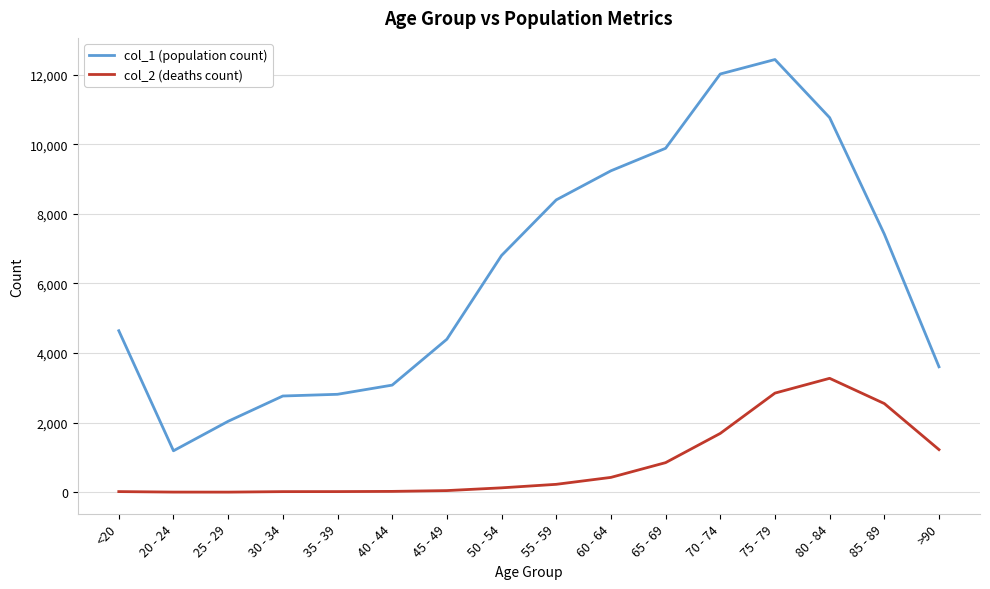

How many lines are shown in the chart?

2